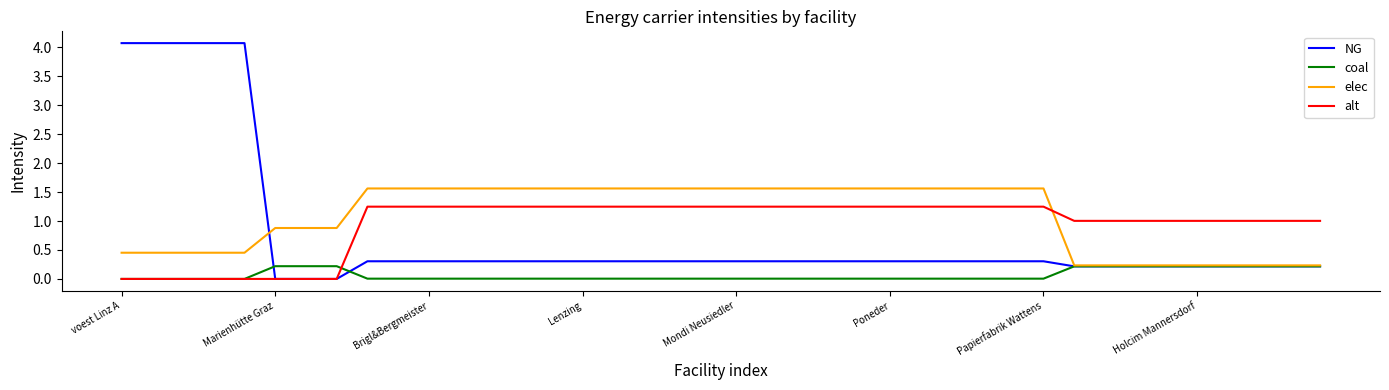

Which series has the largest range (max minus min)?

NG